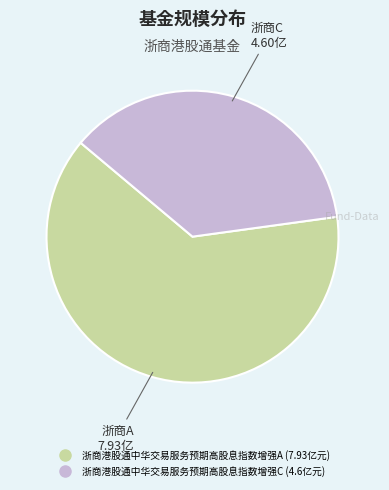

Which category accounts for the majority?

浙商港股通中华交易服务预期高股息指数增强A